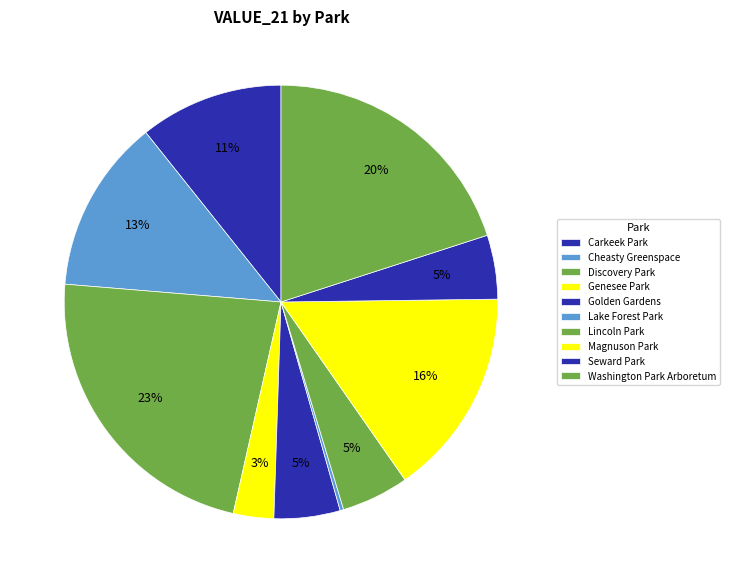

What is the change in value from Magnuson Park to Washington Park Arboretum?

+1666246.7